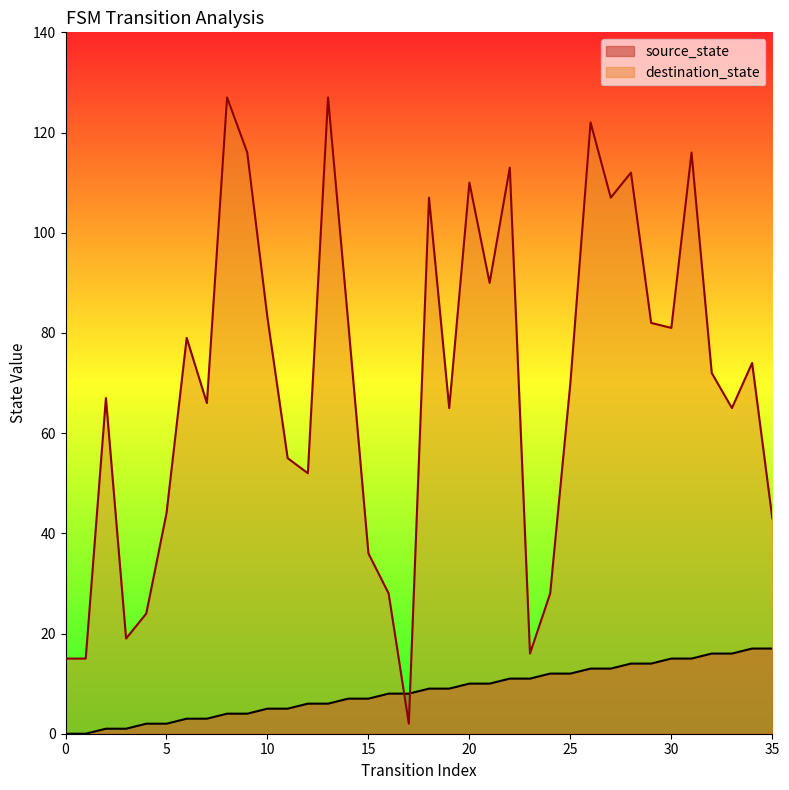

Is it true that source_state equals 12 at 25?

True